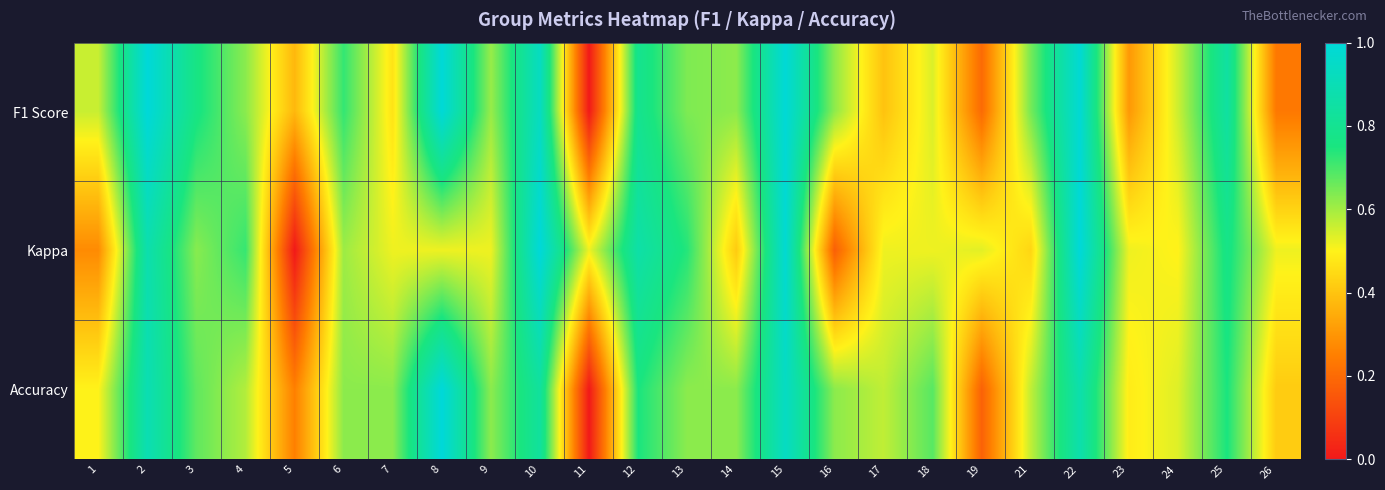

Reading left to right, transcribe all the data shown in this chart.

F1 Score: 1=0.6	2=1.0	3=0.8	4=0.6	5=0.4	6=0.7	7=0.5	8=1.0	9=0.6	10=0.9	11=0.0	12=0.8	13=0.6	14=0.6	15=1.0	16=0.6	17=0.4	18=0.5	19=0.2	21=0.6	22=1.0	23=0.3	24=0.6	25=0.8	26=0.2
Kappa: 1=0.3	2=0.9	3=0.6	4=0.7	5=0.0	6=0.6	7=0.5	8=0.5	9=0.5	10=1.0	11=0.5	12=0.9	13=0.7	14=0.4	15=1.0	16=0.2	17=0.5	18=0.5	19=0.5	21=0.4	22=1.0	23=0.5	24=0.5	25=0.8	26=0.5
Accuracy: 1=0.5	2=0.9	3=0.7	4=0.6	5=0.2	6=0.6	7=0.6	8=1.0	9=0.6	10=0.8	11=0.0	12=0.7	13=0.6	14=0.6	15=0.9	16=0.6	17=0.6	18=0.7	19=0.2	21=0.6	22=0.9	23=0.5	24=0.5	25=0.7	26=0.4